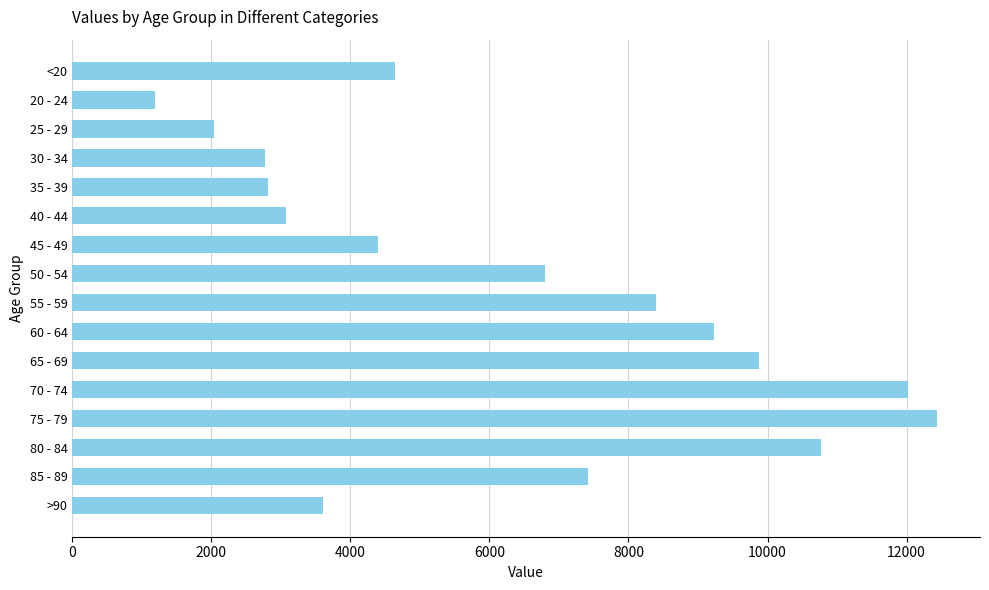

What is the label of the 12th bar from the top?

70 - 74